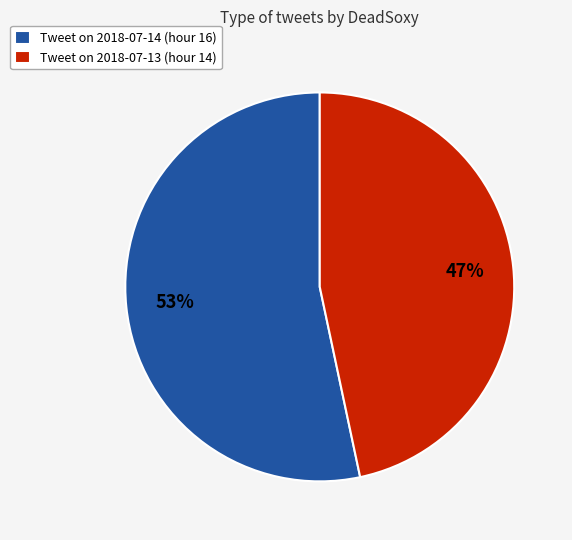

Do Tweet on 2018-07-14 (hour 16) and Tweet on 2018-07-13 (hour 14) together represent more than half of the pie?

Yes